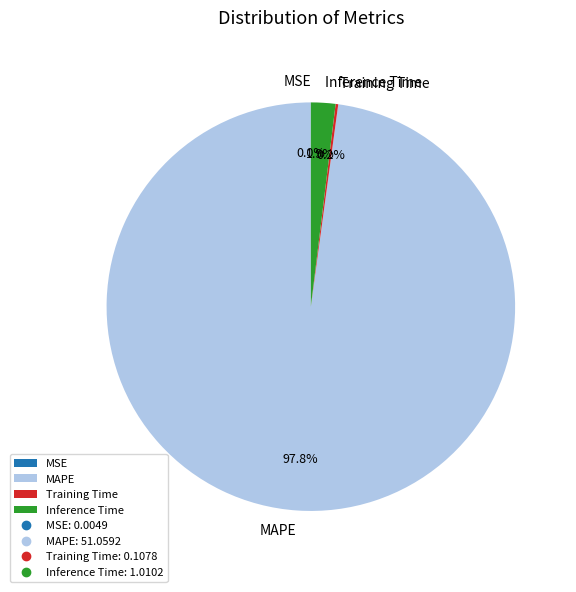

What percentage do MAPE and Inference Time together represent?

99.8%